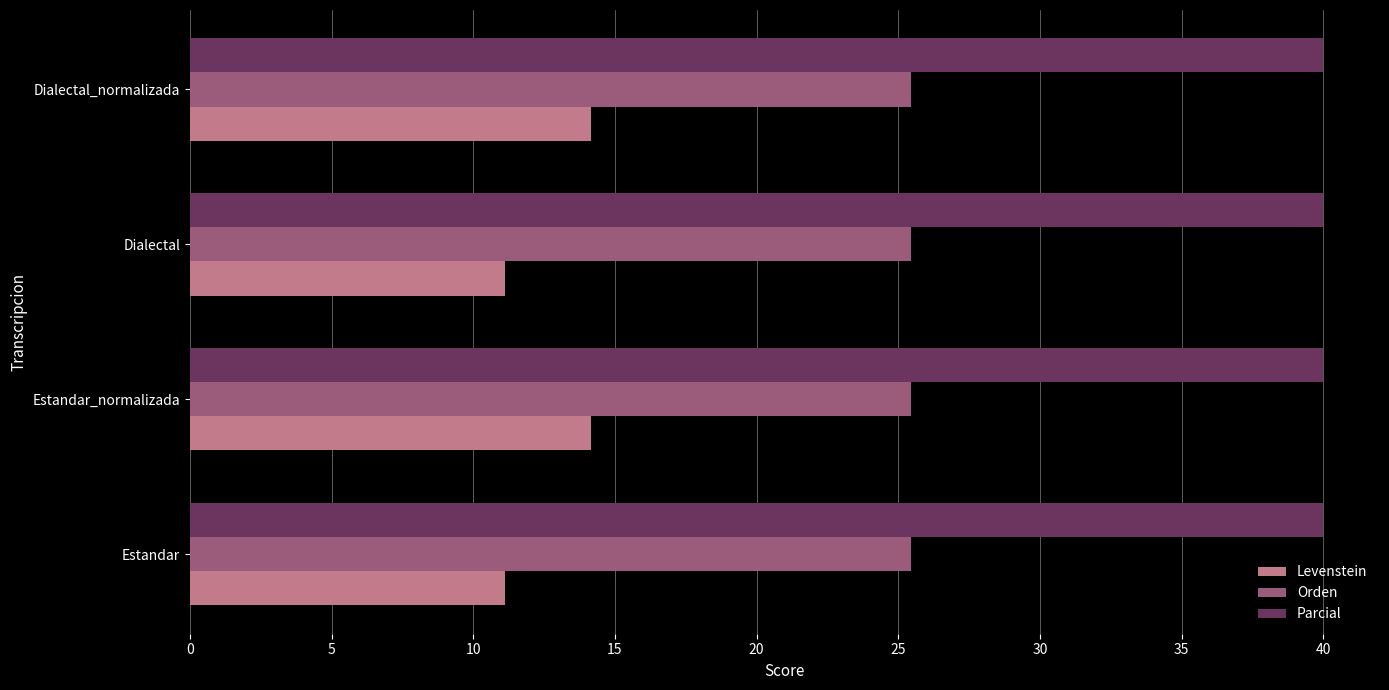

What is the maximum value shown in the chart?

40.0